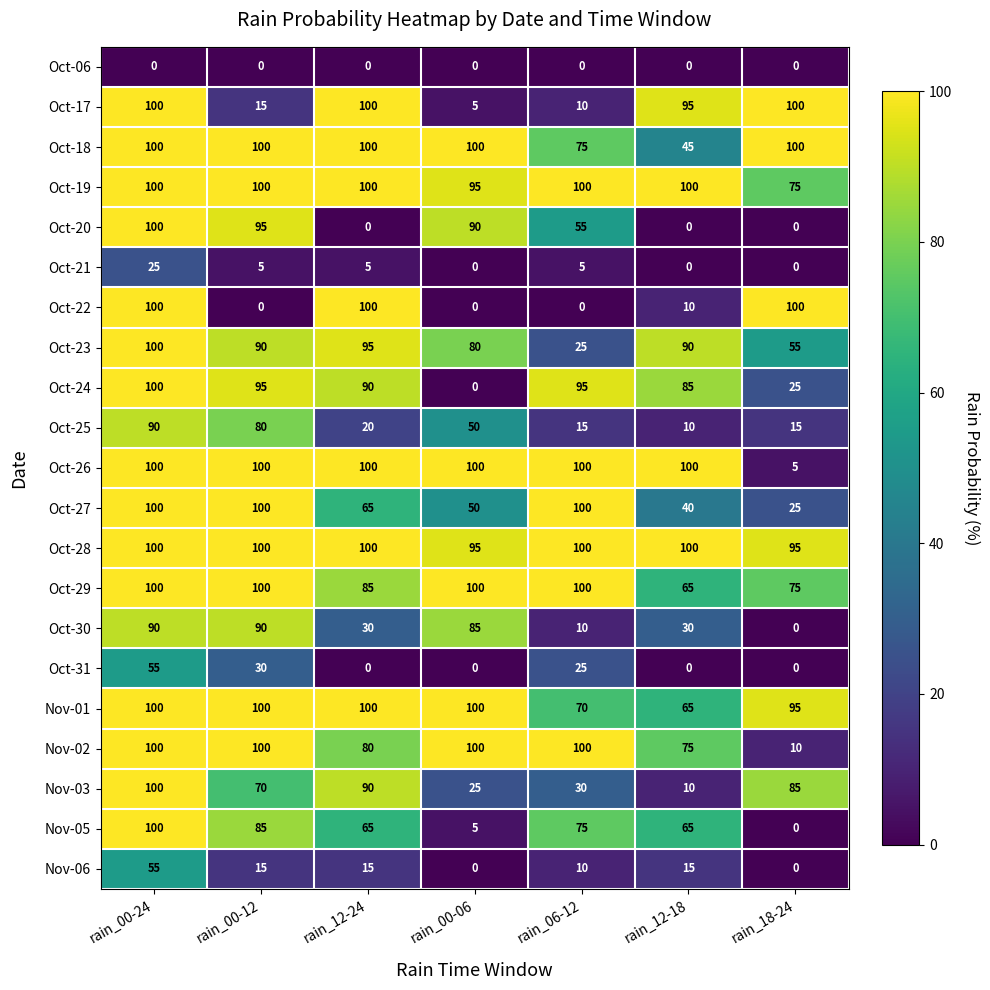

How many data points does each series have?

7